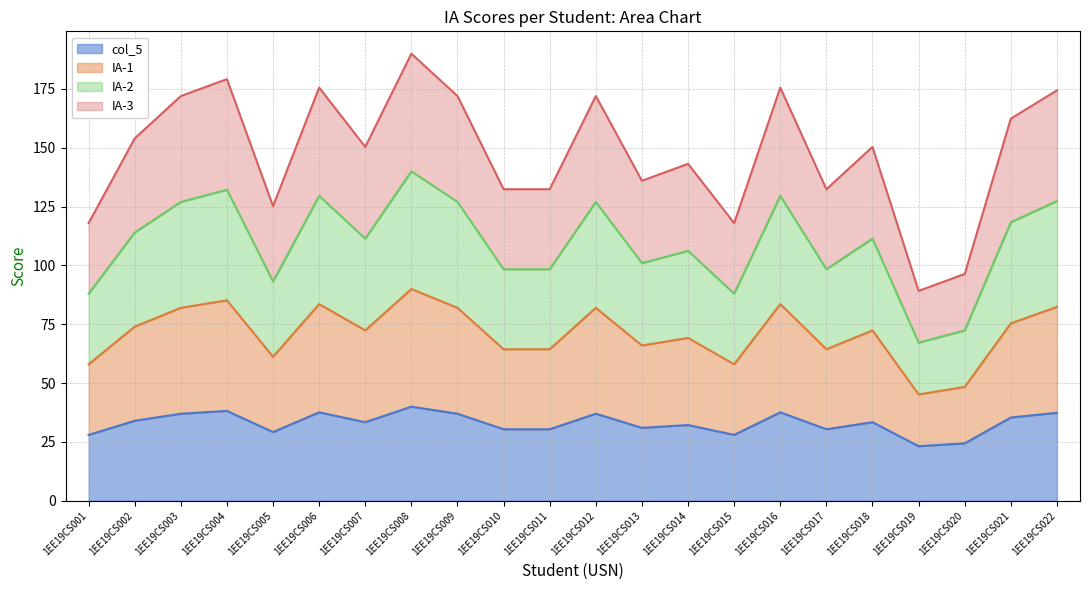

The value of col_5 at 1EE19CS010 is 50.9. True or false?

False